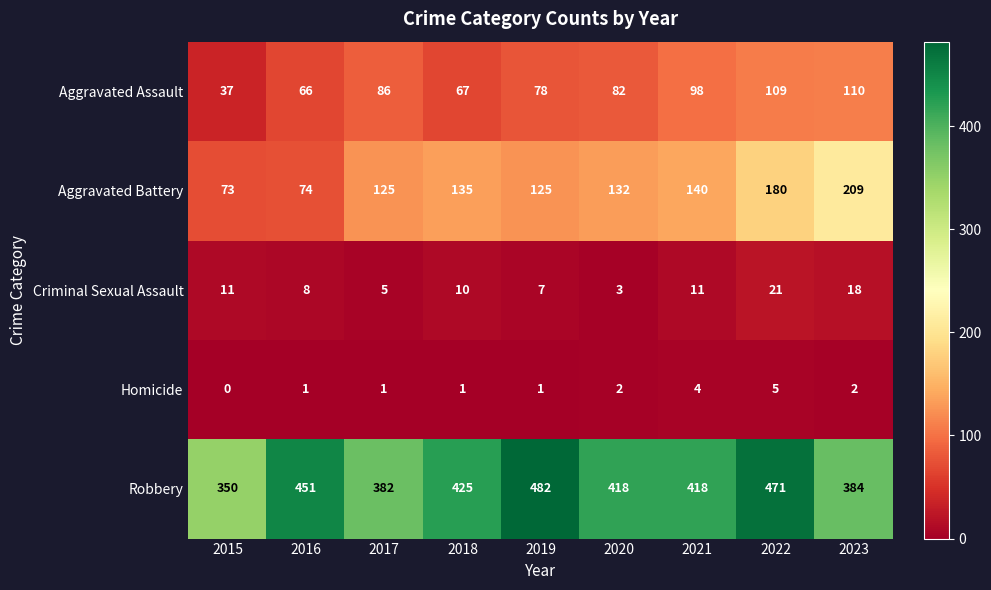

What is the difference between the highest and lowest values at 2015?

350